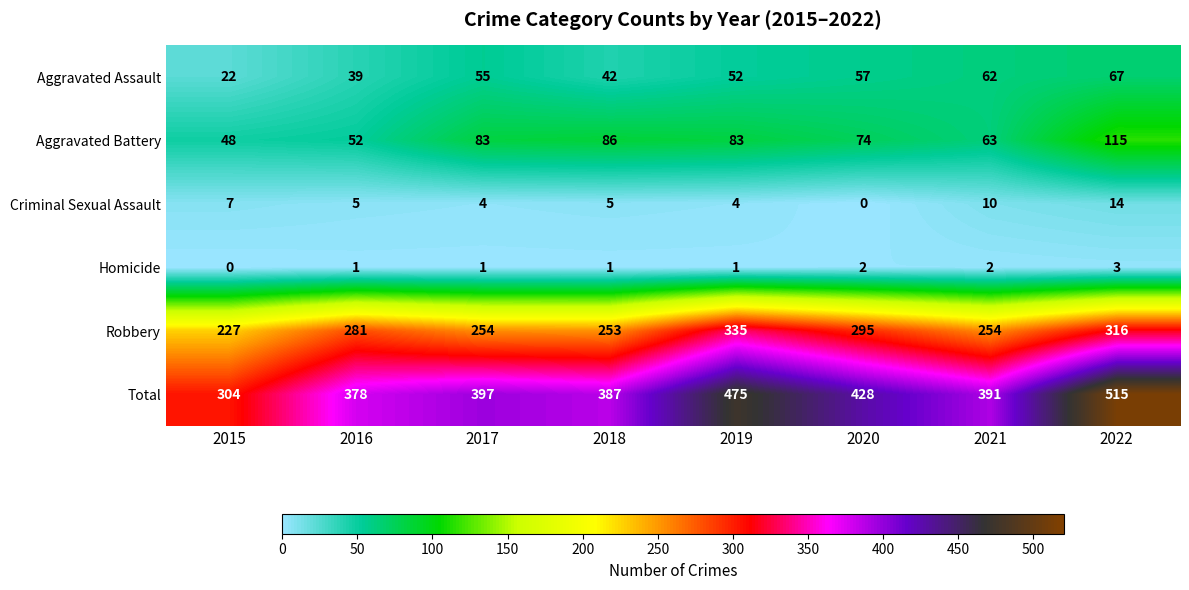

Is it true that Aggravated Assault equals 57 at 2020?

True